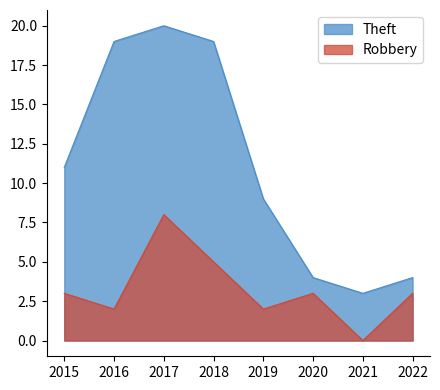

Does the chart have visible grid lines?

No